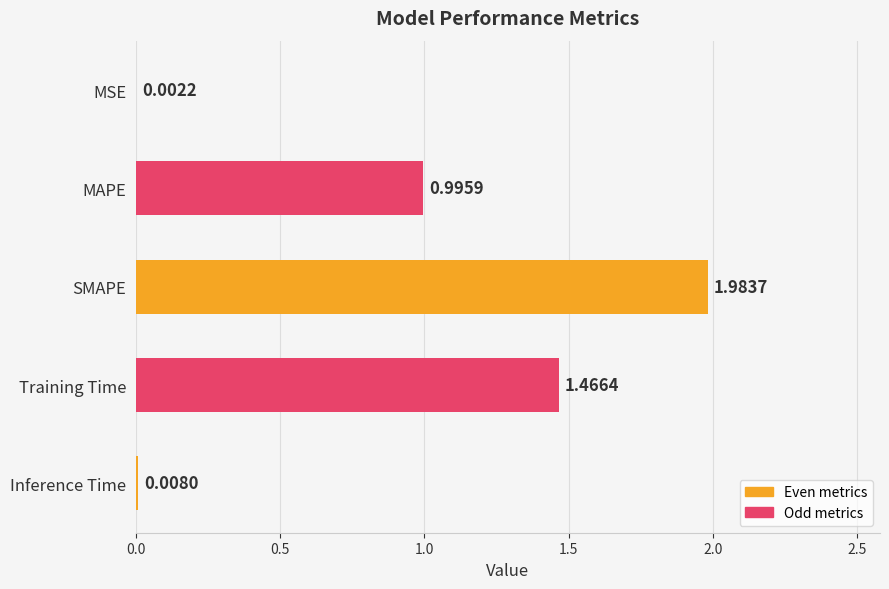

Approximately how many times larger is the value at SMAPE compared to Training Time?

1.4